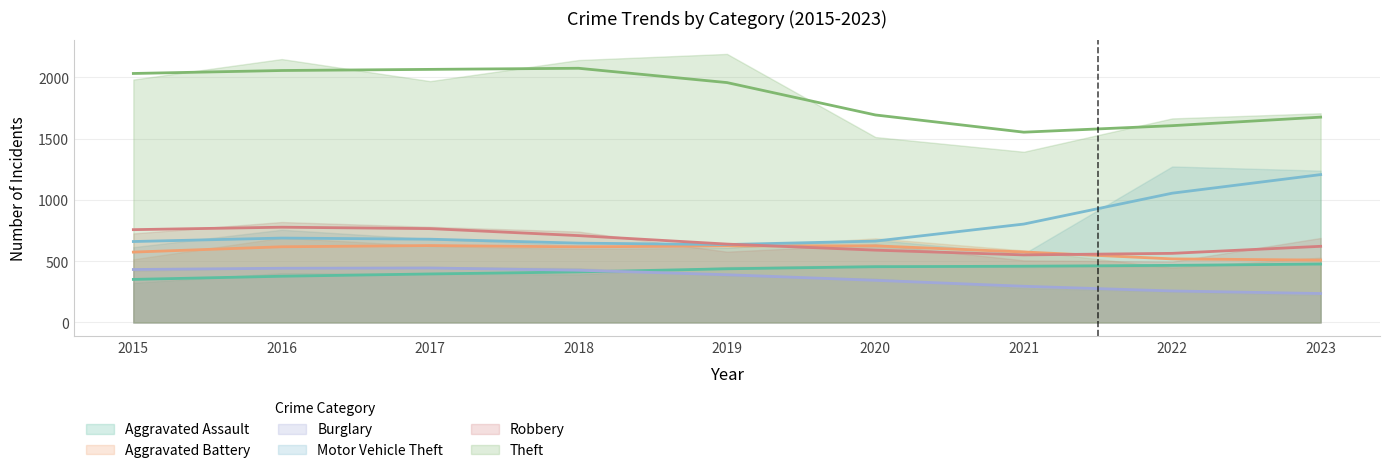

How many lines are shown in the chart?

6